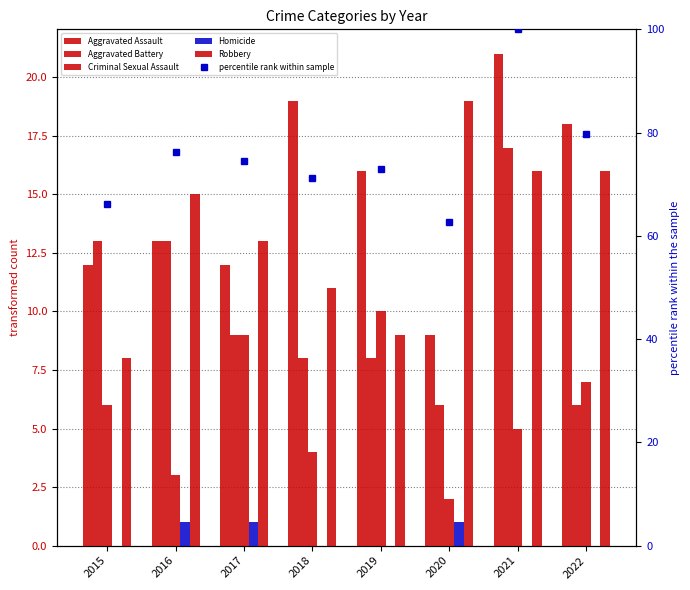

The Aggravated Battery series shows 6.1 at 2021. True or false?

False